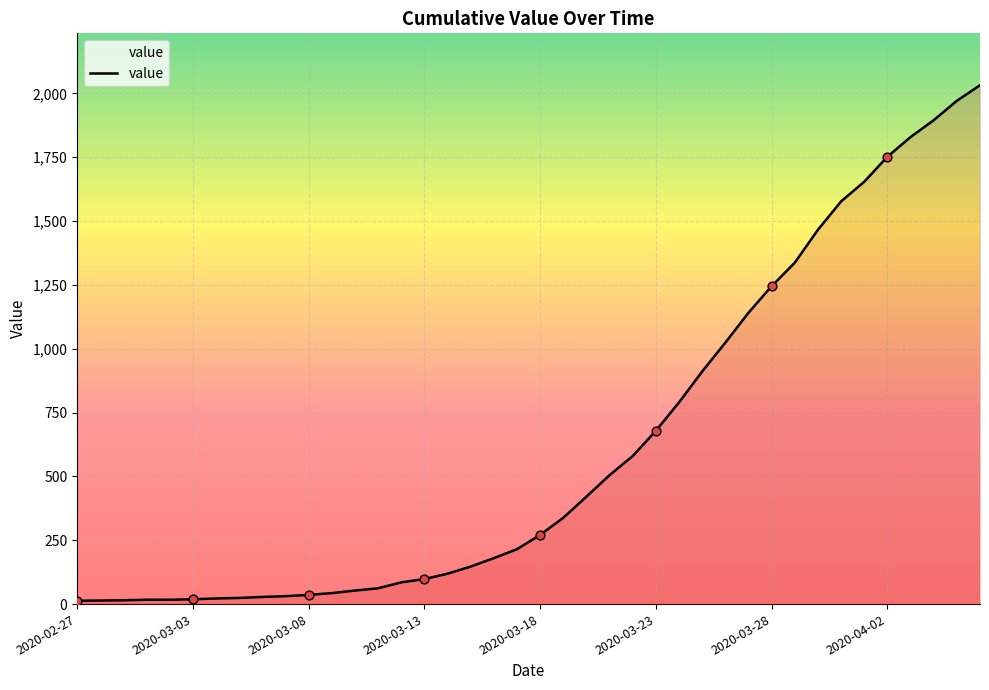

What is the greatest value displayed?

2032